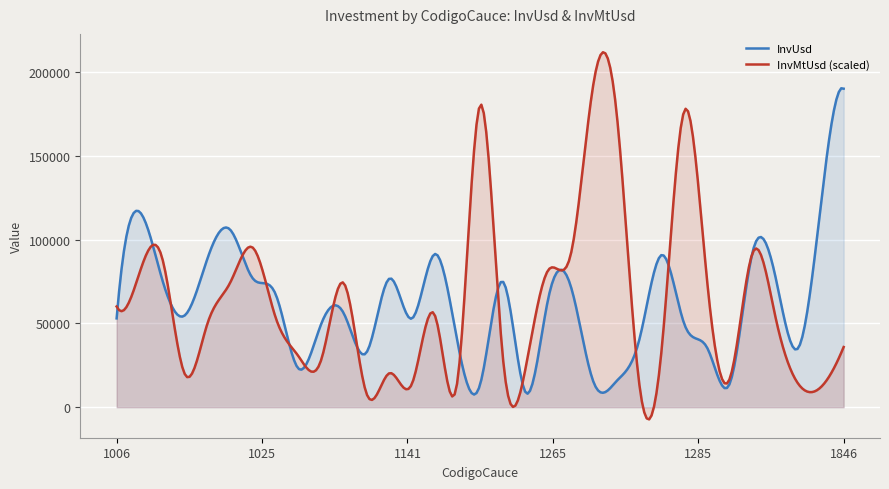

Which series has the largest total across all categories?

InvUsd